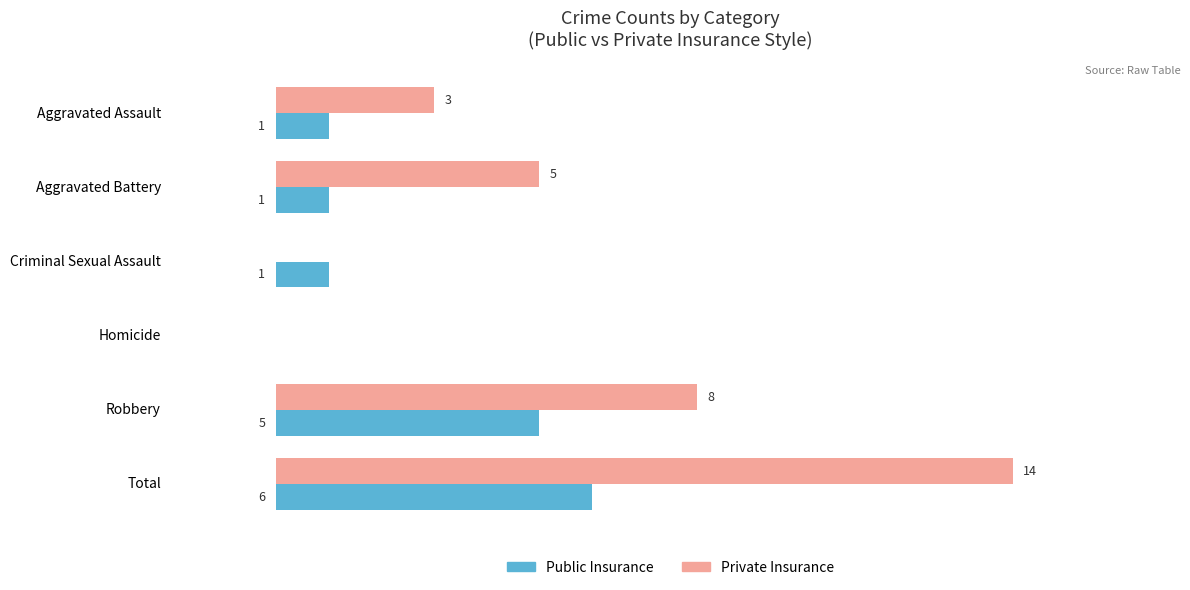

At which category is the sum across all series the highest?

Total